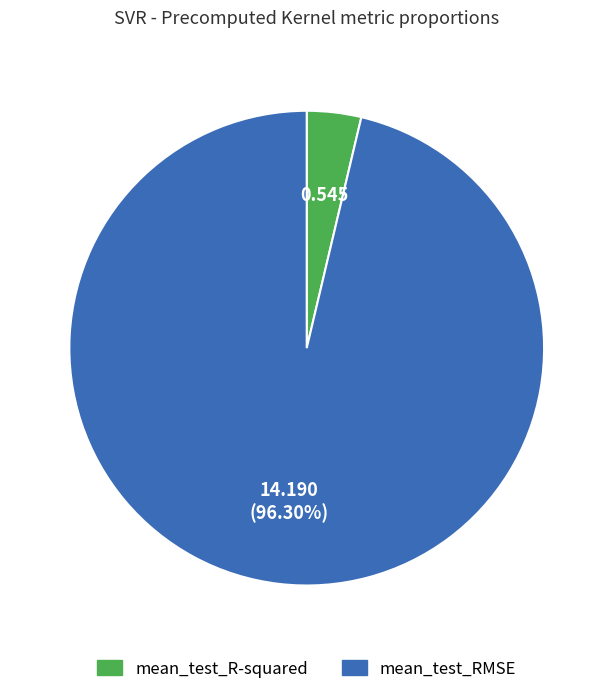

Between mean_test_RMSE and mean_test_R-squared, which is larger?

mean_test_RMSE